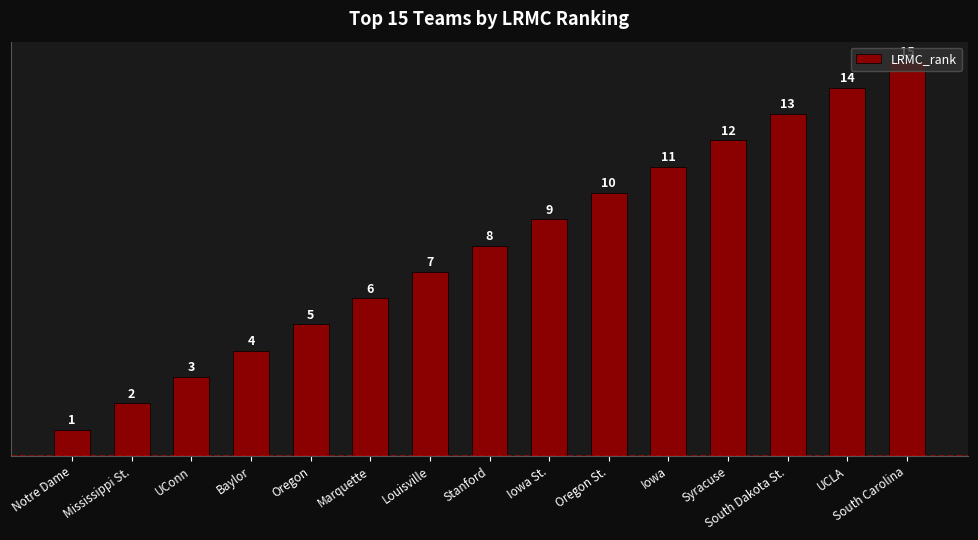

What is the greatest value displayed?

15